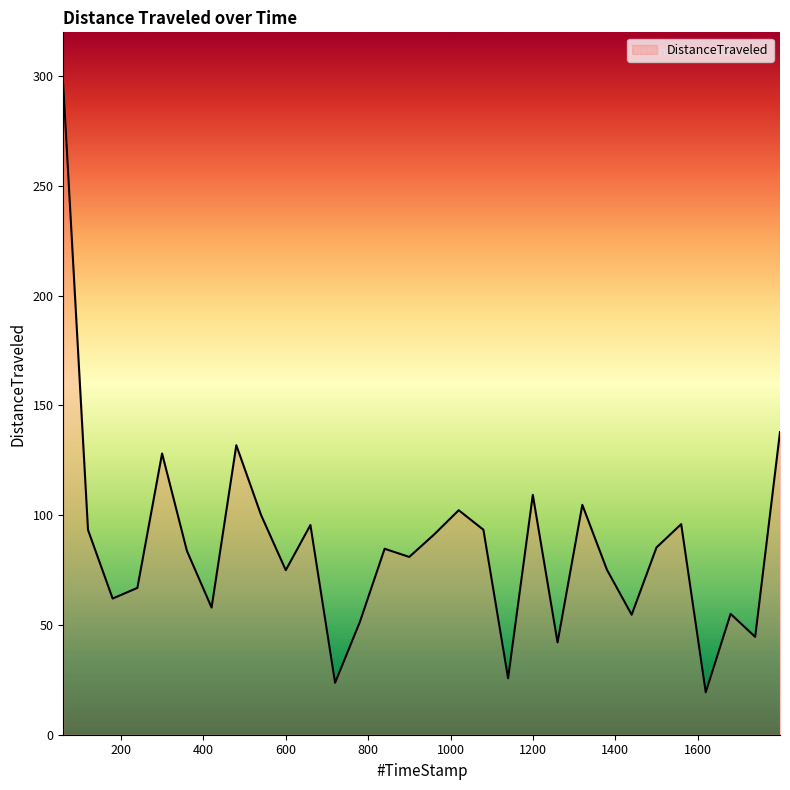

What is the greatest value displayed?

295.9